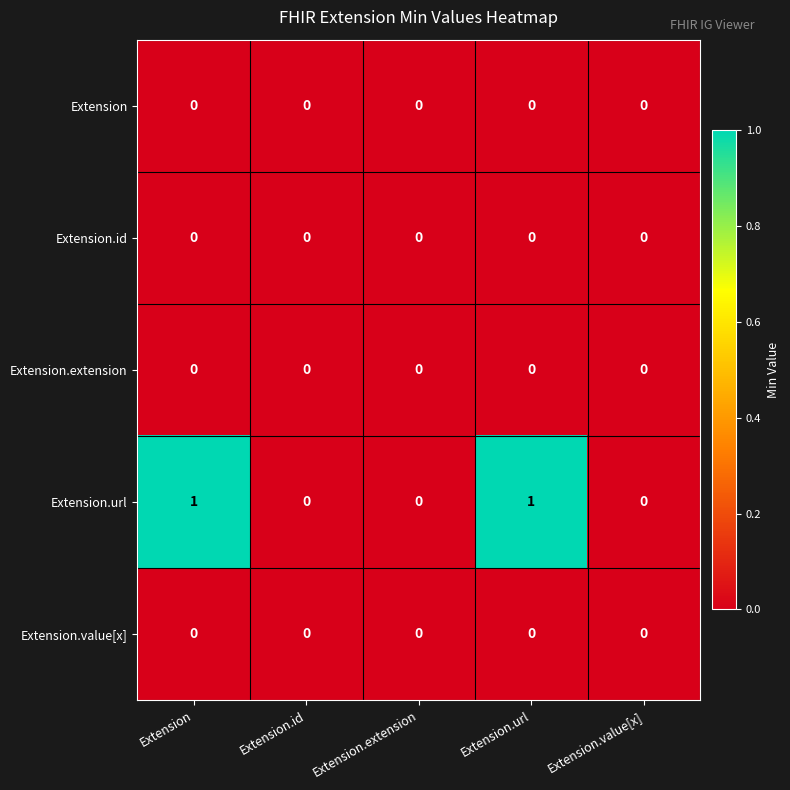

What is the maximum value shown in the chart?

1